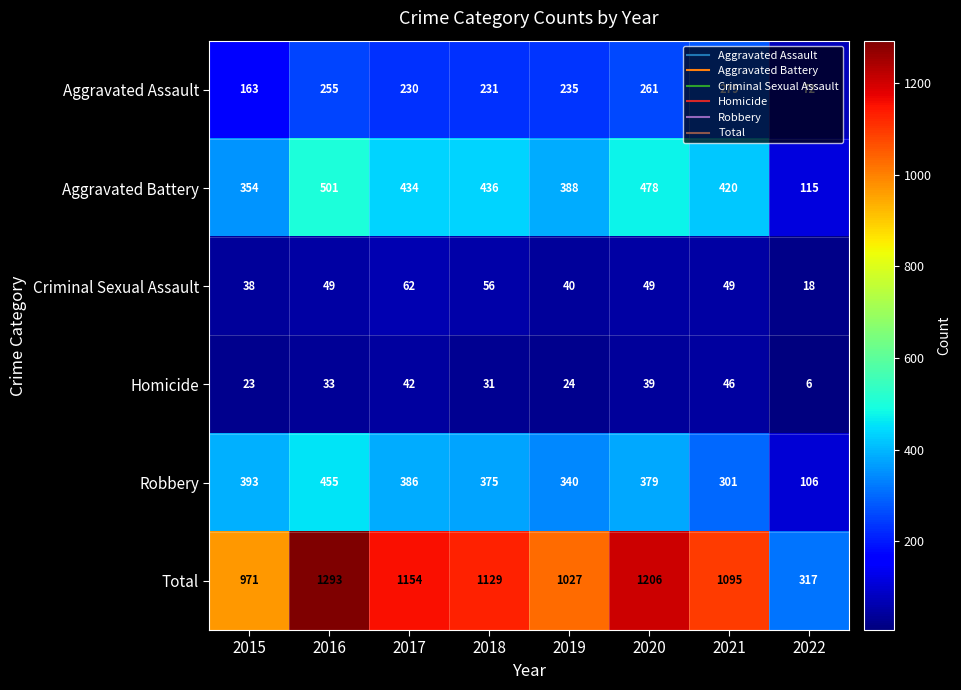

True or false: Criminal Sexual Assault has a value of 38 at 2015.

True